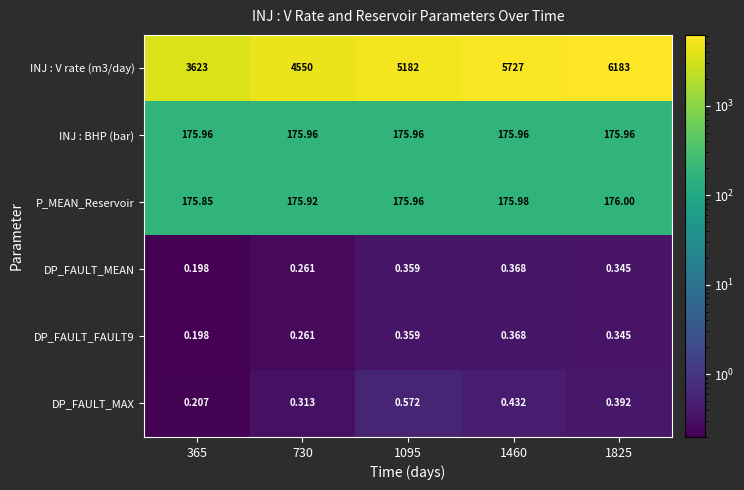

How many series are shown in this chart?

6